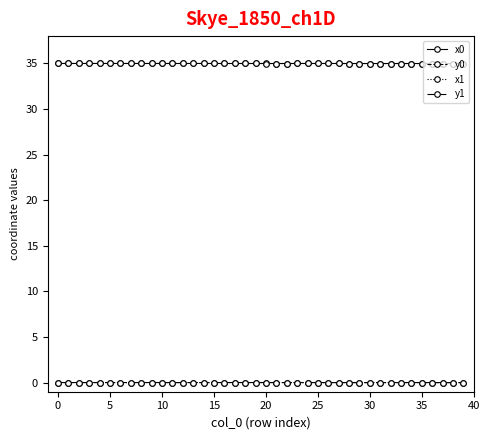

True or false: y0 has more than 2 interior local peaks.

True